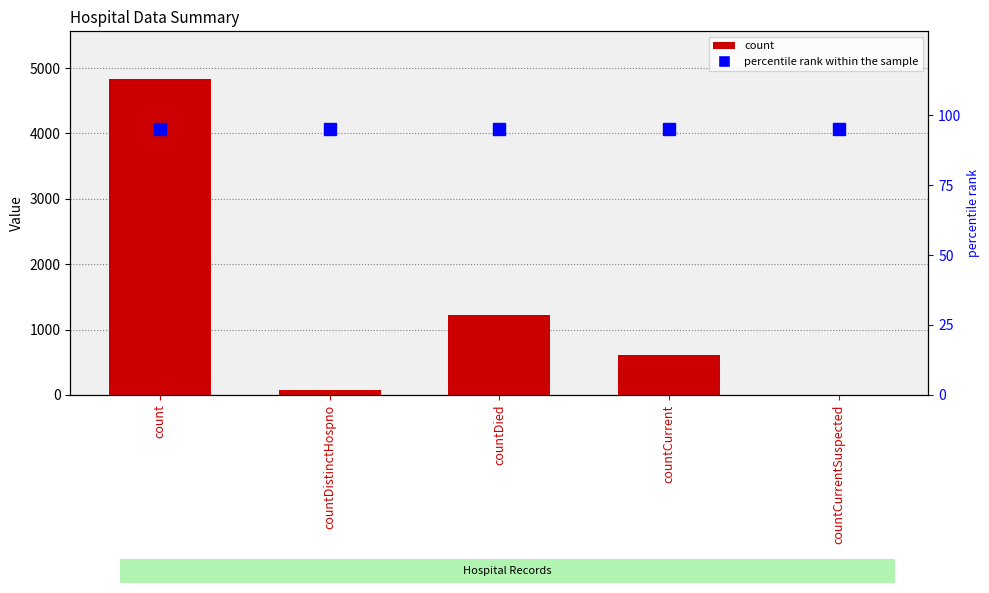

Which category has the highest value in the percentile rank within the sample series?

count